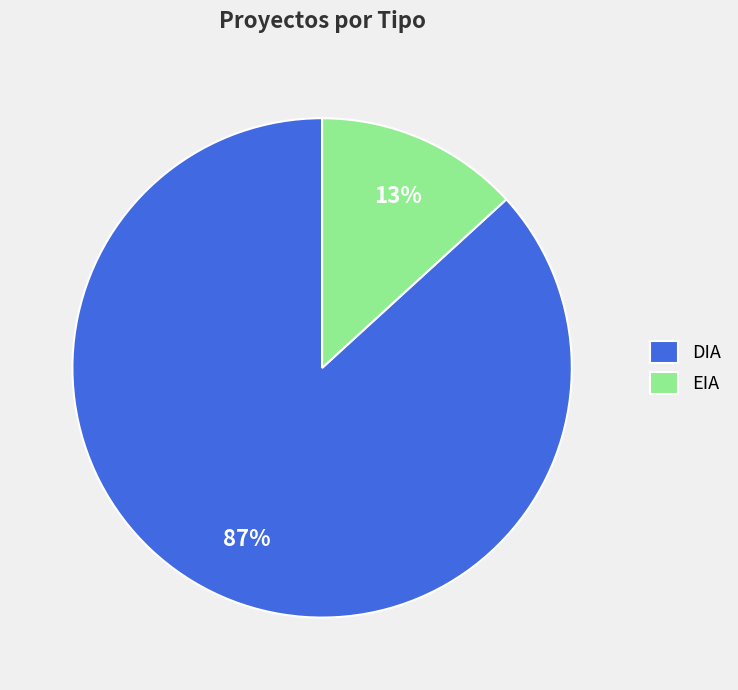

Which slice is the smallest?

EIA